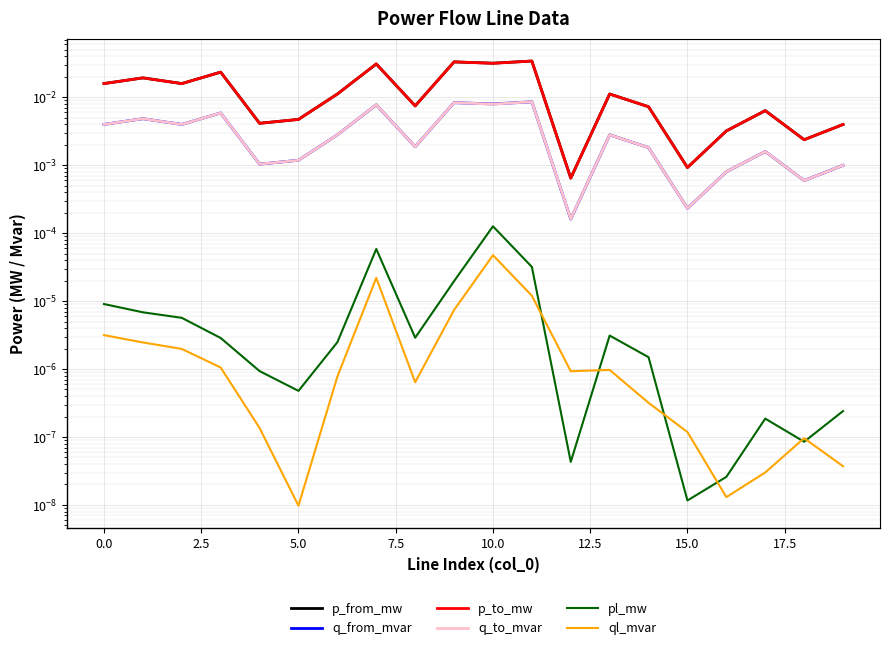

True or false: ql_mvar and p_to_mw intersect in this chart.

False